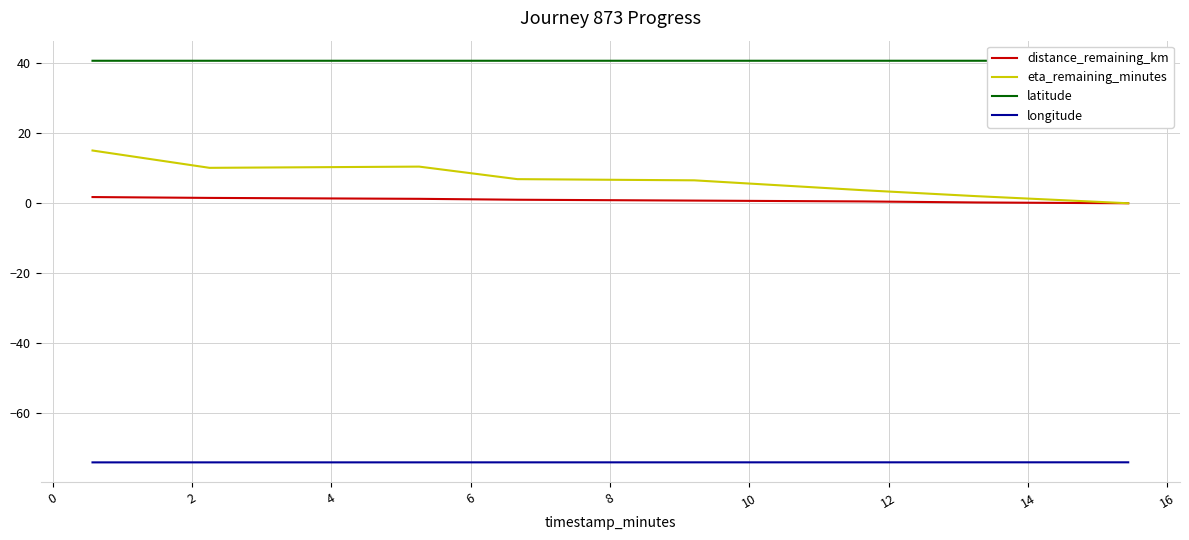

What is the maximum value for longitude?

-74.0